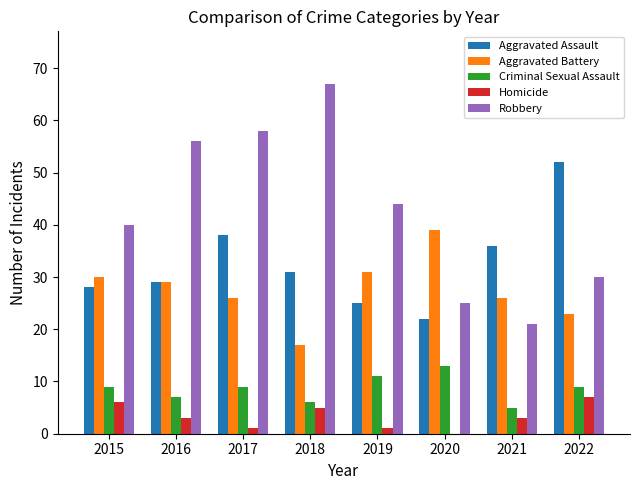

True or false: Robbery has a value of 58 at 2017.

True